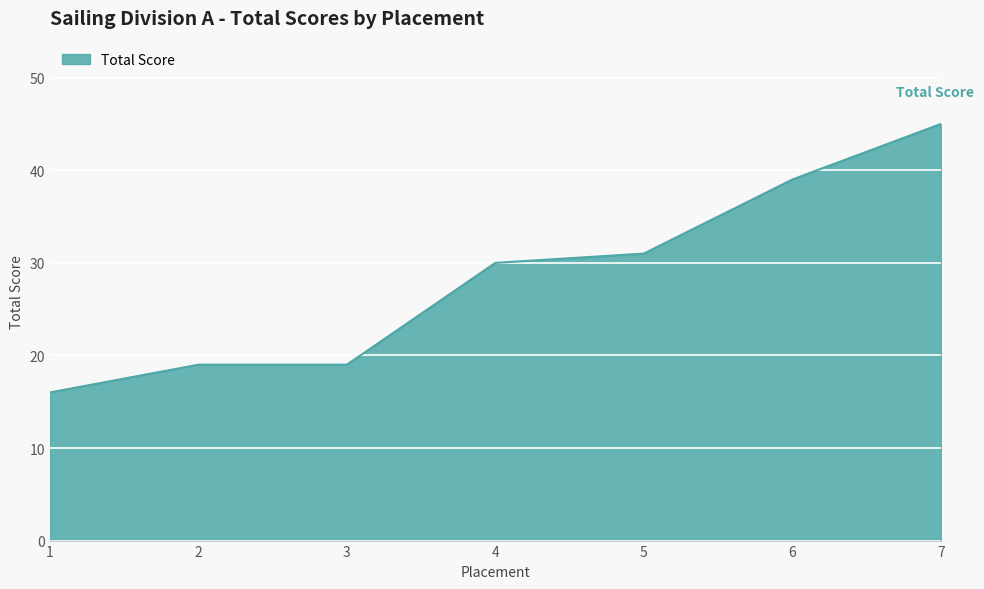

Reading right to left, extract all data points from this chart.

7=45	6=39	5=31	4=30	3=19	2=19	1=16